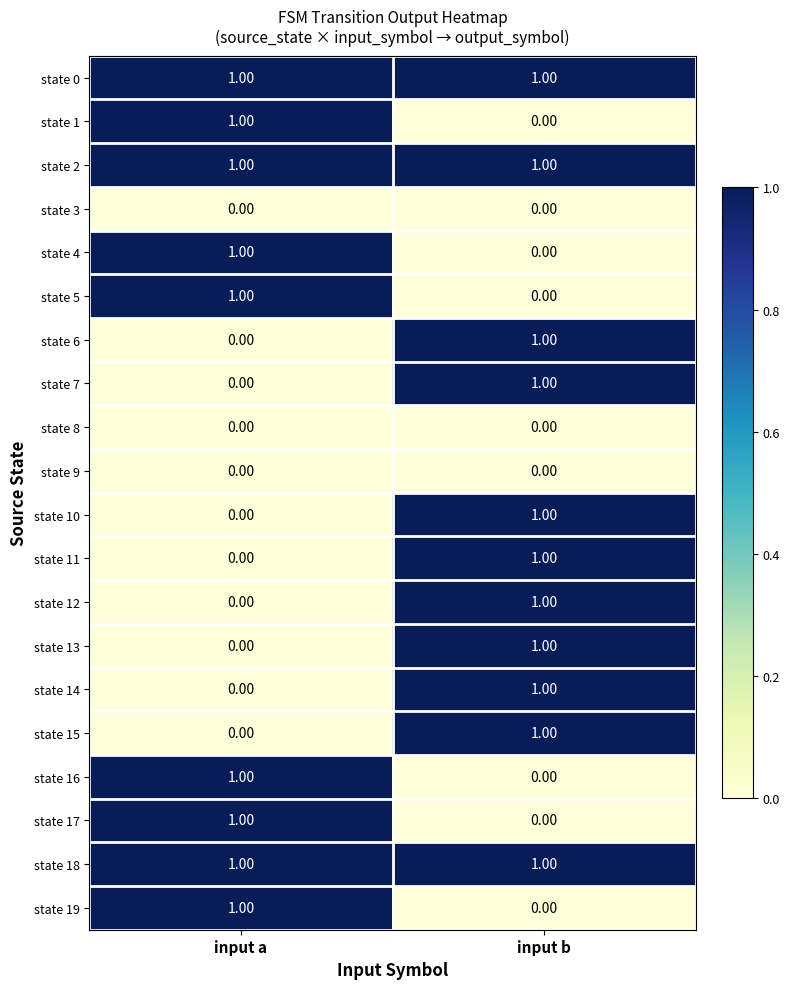

Which category has the lowest value in the state 16 series?

input b